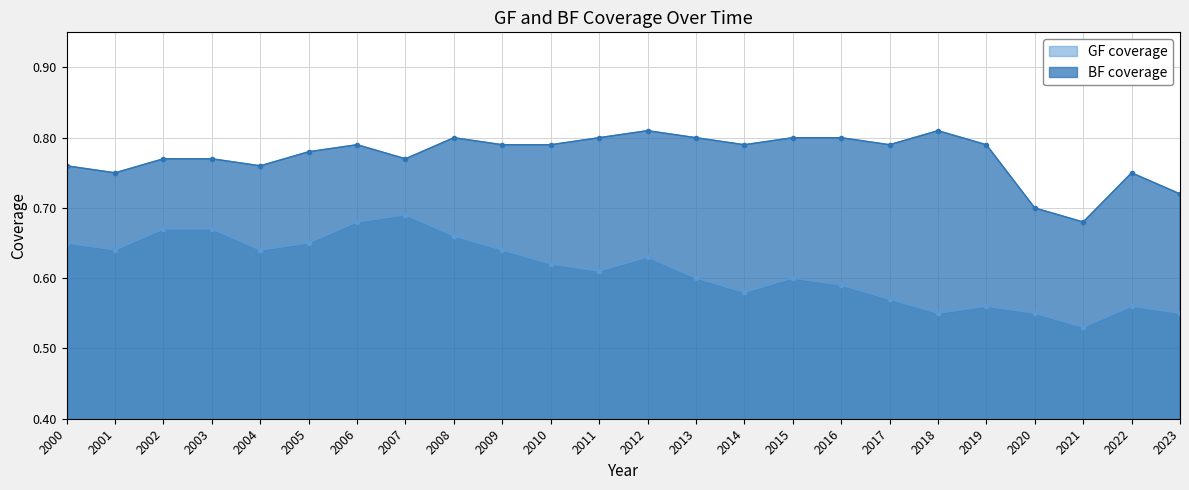

Which category has the highest value across all series?

2012